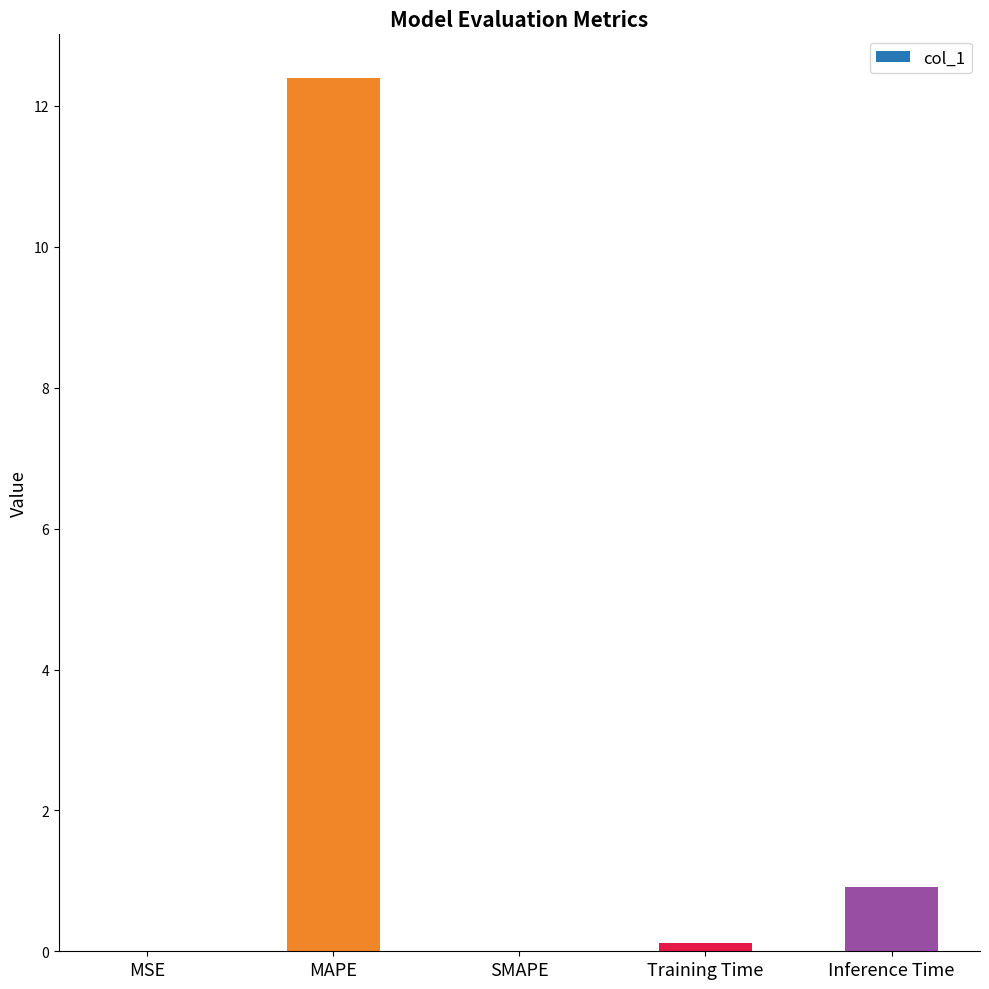

The value at MAPE is 12.4. True or false?

True